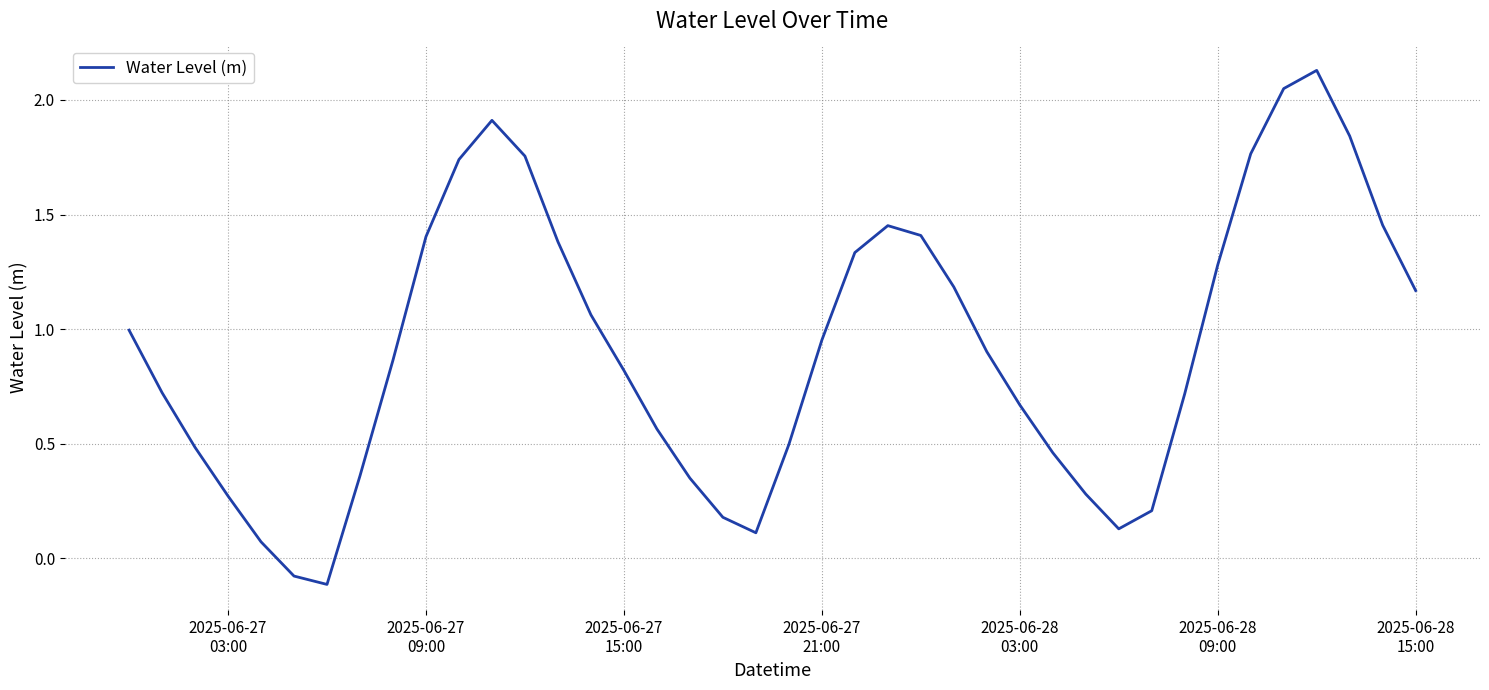

What is the difference between the maximum and minimum values?

2.2